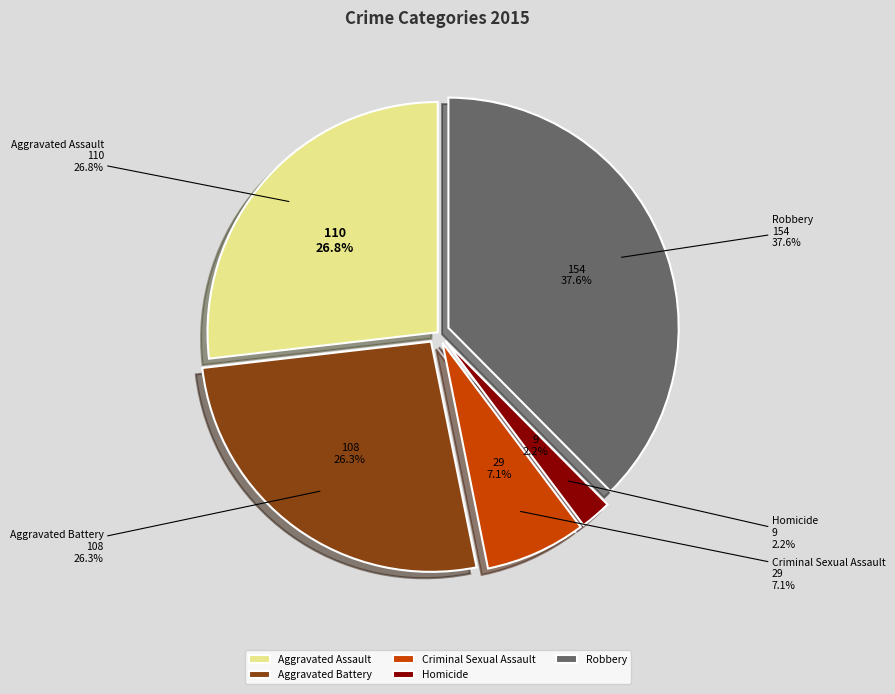

What percentage is the Robbery slice, to the nearest percent?

38%